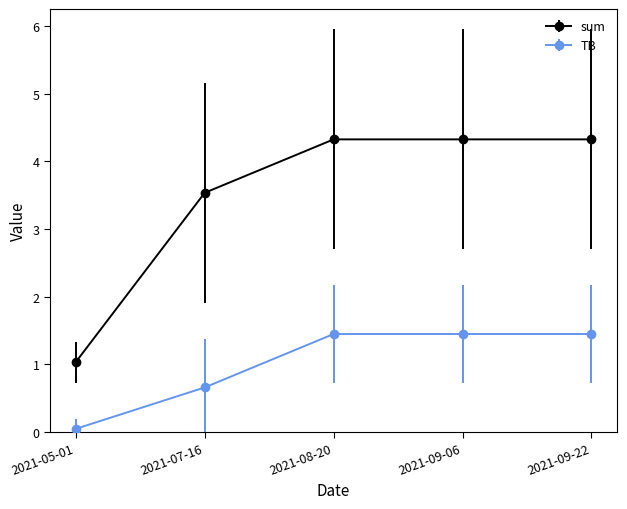

At which label does sum first exceed 4?

2021-08-20